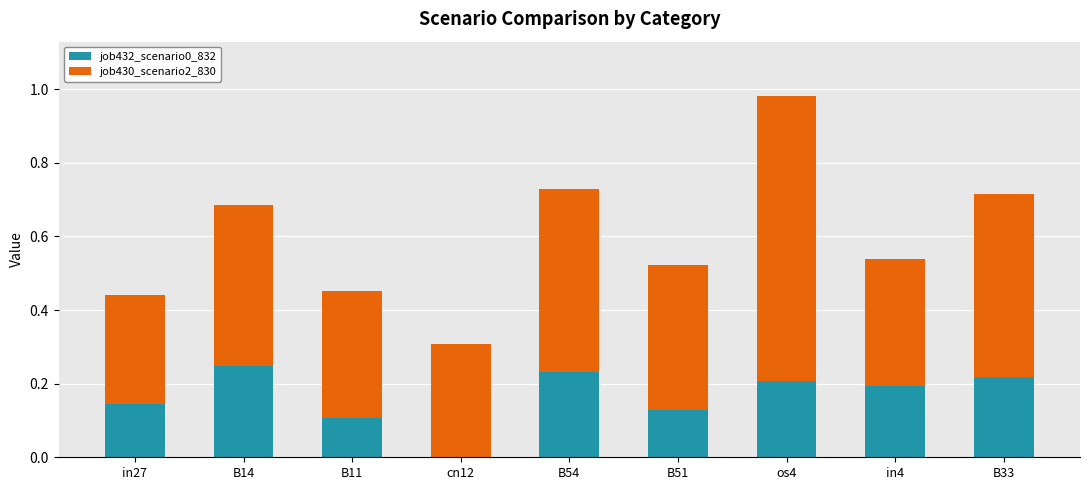

What is the sum of all job432_scenario0_832 values?

1.5